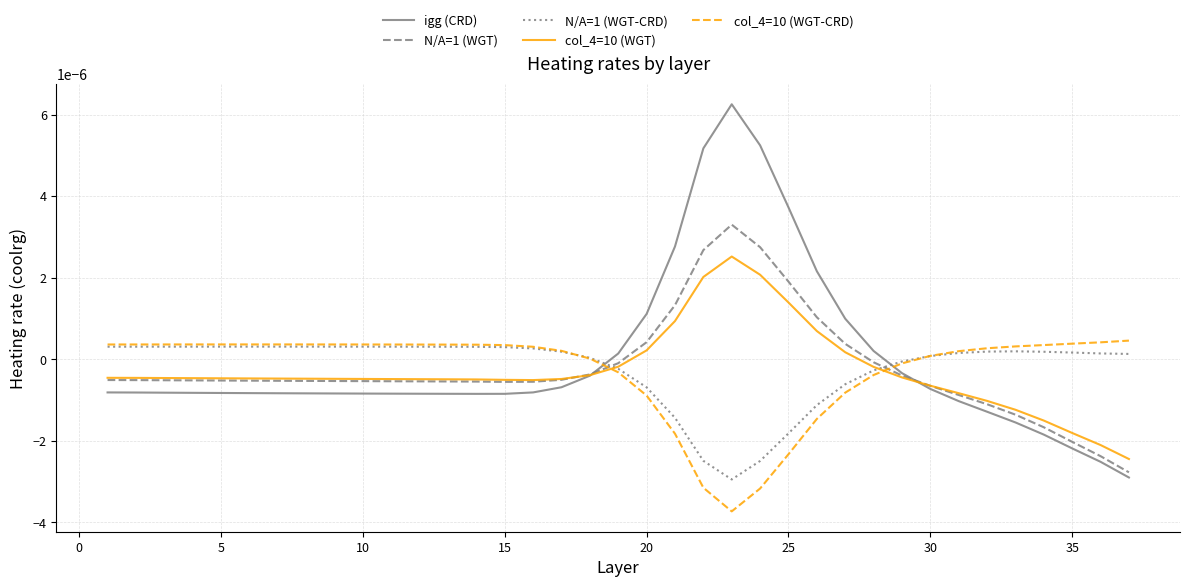

After their last crossing, which series has the higher values: igg (CRD) or N/A=1 (WGT-CRD)?

N/A=1 (WGT-CRD)